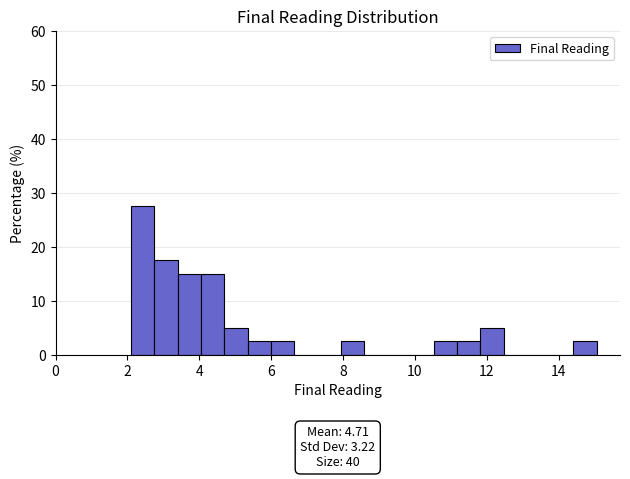

Around what value on the x-axis is the tallest bar? Give the approximate position of its centre, as read against the axis.

2.4